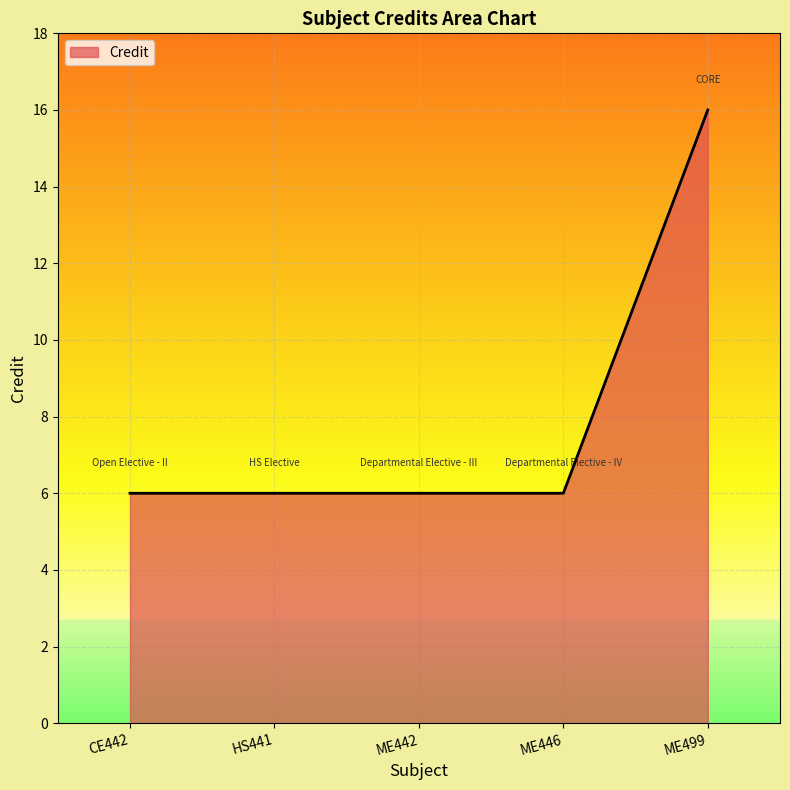

What is the approximate value at HS441?

6